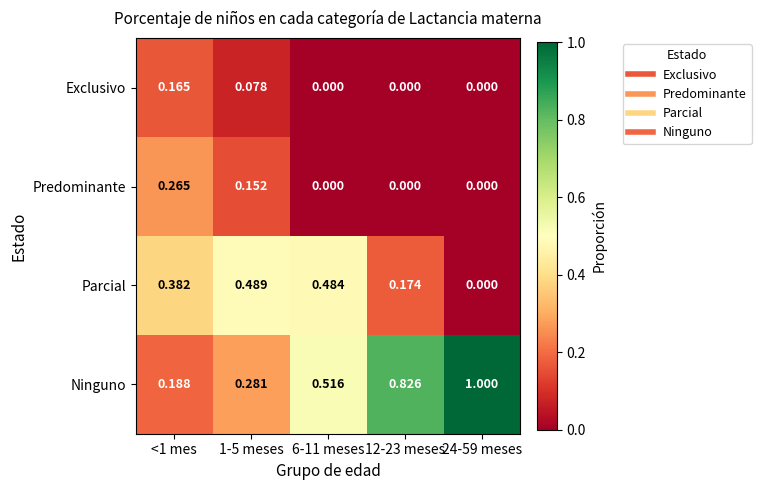

At how many categories does at least one series exceed 0?

5